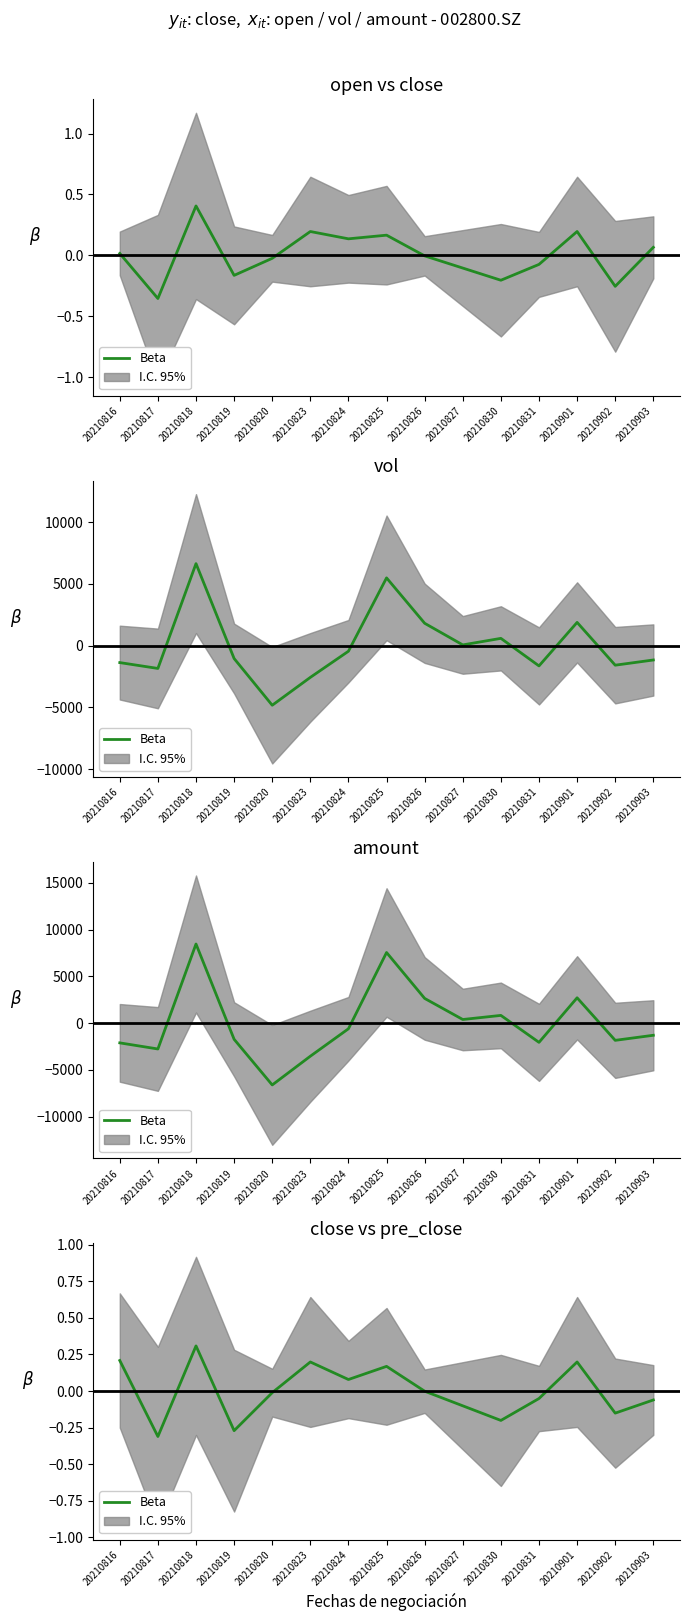

True or false: the data shows 0.2 at 20210825.

True